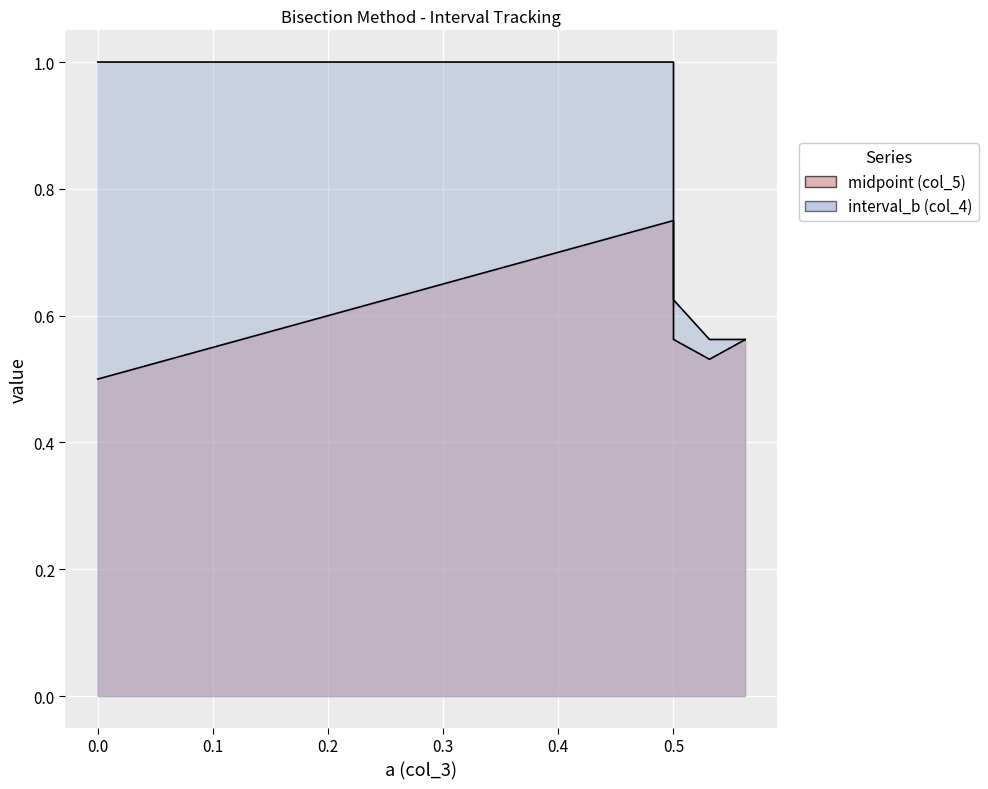

At which label is interval_b (col_4) closest to 0?

0.56201171875